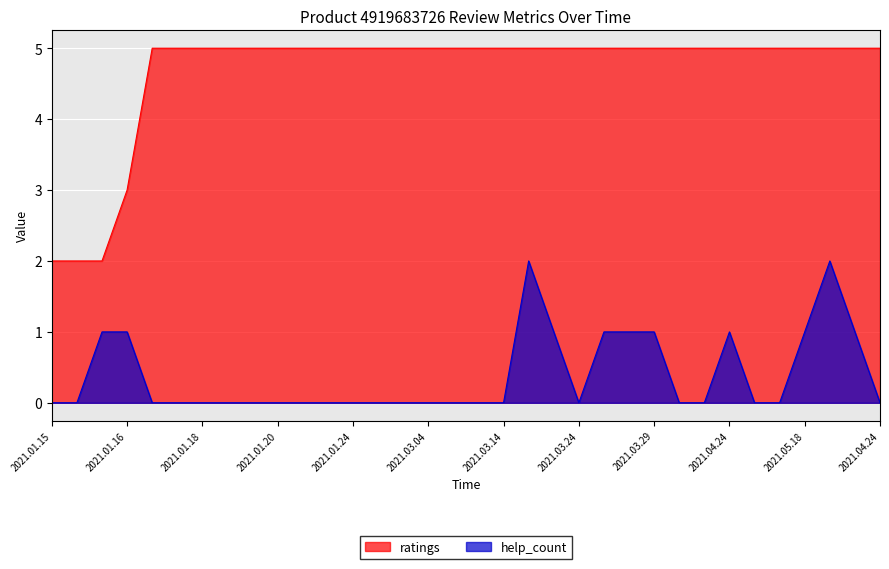

The ratings series shows 5 at 2021.03.18. True or false?

True